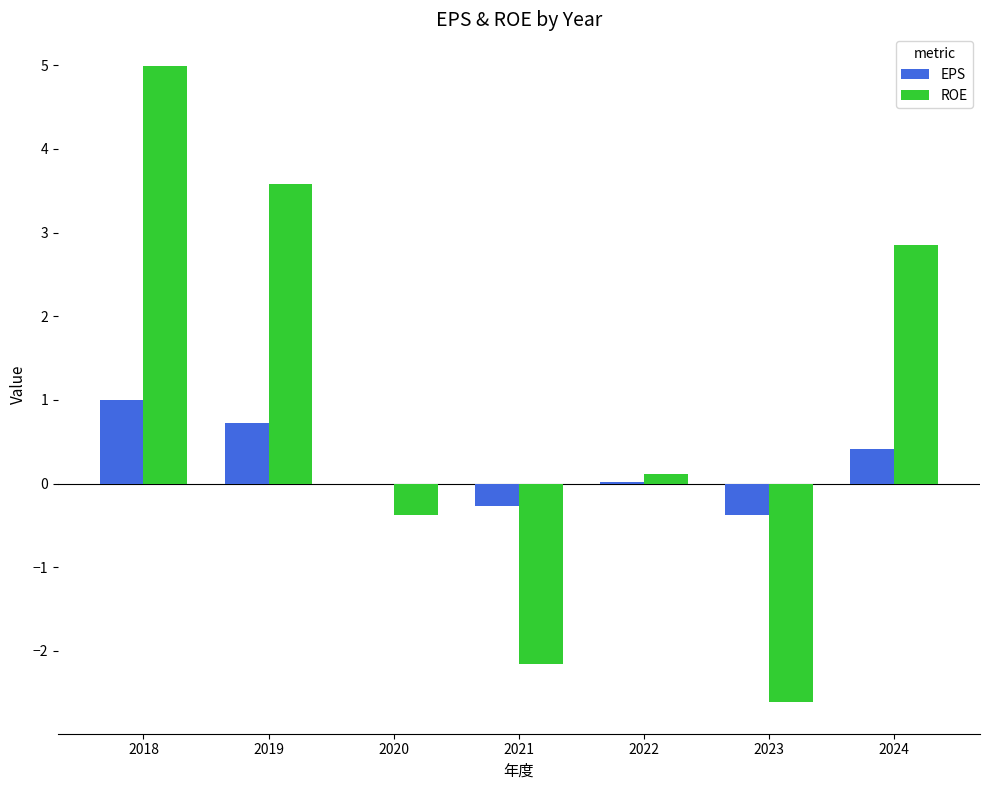

At which category is the sum across all series the highest?

2018